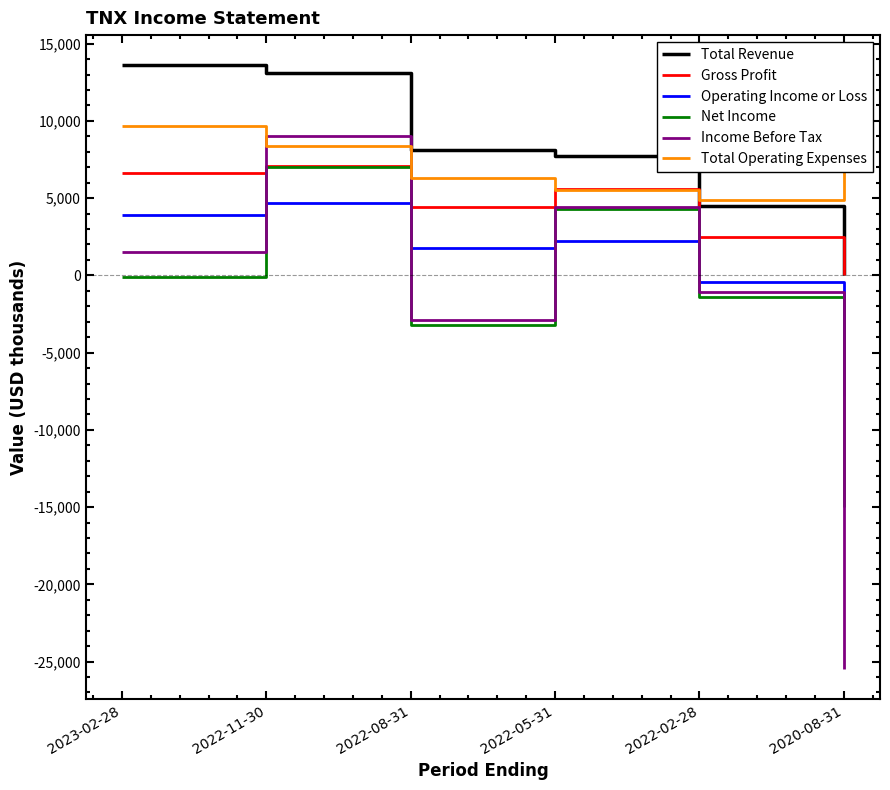

What is the approximate value of Income Before Tax at 2022-05-31?

4400